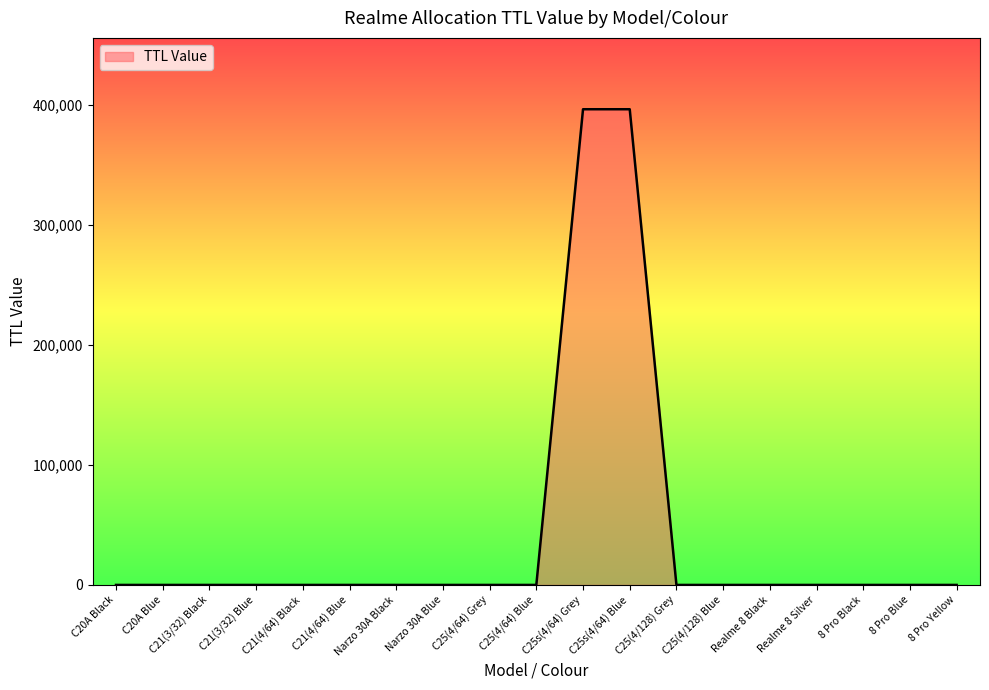

Reading left to right, what are all the values shown in this chart?

C20A Black=0	C20A Blue=0	C21(3/32) Black=0	C21(3/32) Blue=0	C21(4/64) Black=0	C21(4/64) Blue=0	Narzo 30A Black=0	Narzo 30A Blue=0	C25(4/64) Grey=0	C25(4/64) Blue=0	C25s(4/64) Grey=396300	C25s(4/64) Blue=396300	C25(4/128) Grey=0	C25(4/128) Blue=0	Realme 8 Black=0	Realme 8 Silver=0	8 Pro Black=0	8 Pro Blue=0	8 Pro Yellow=0